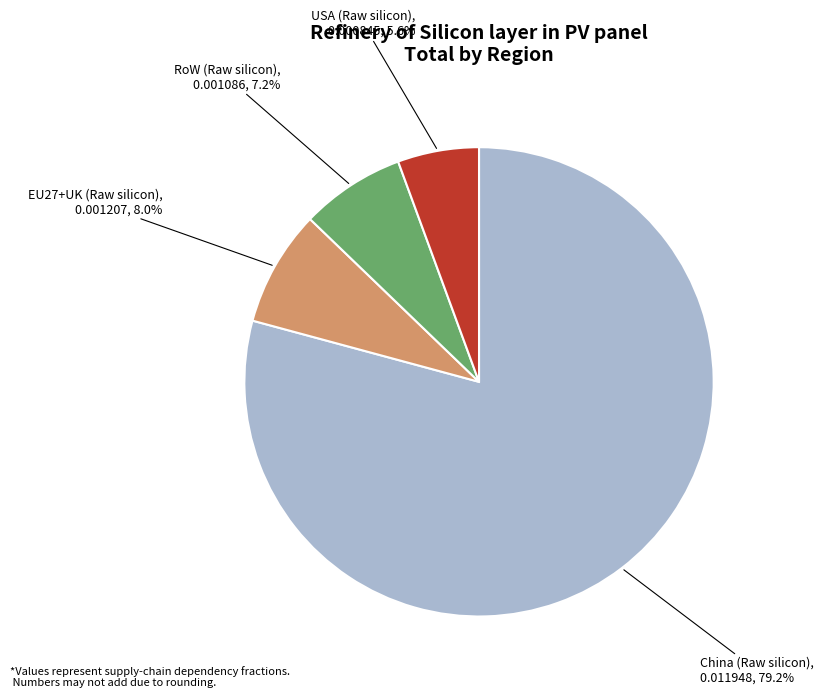

Count the number of slices in the pie.

4